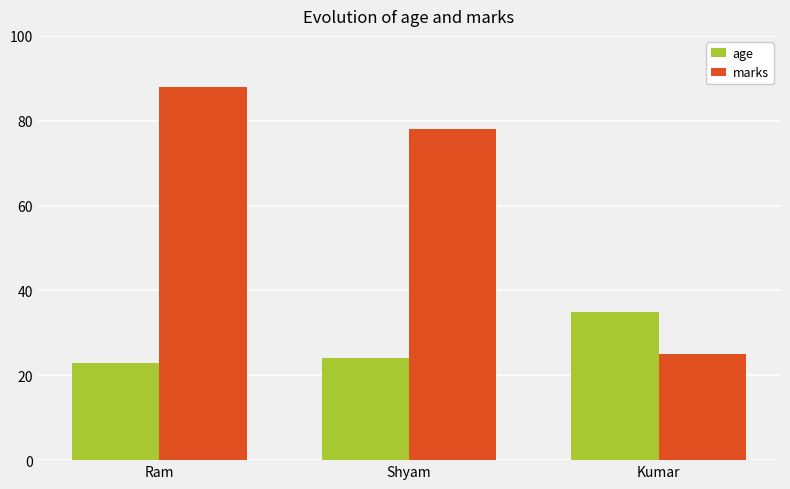

Reading left to right, list all the values displayed in this chart.

age: Ram=23	Shyam=24	Kumar=35
marks: Ram=88	Shyam=78	Kumar=25